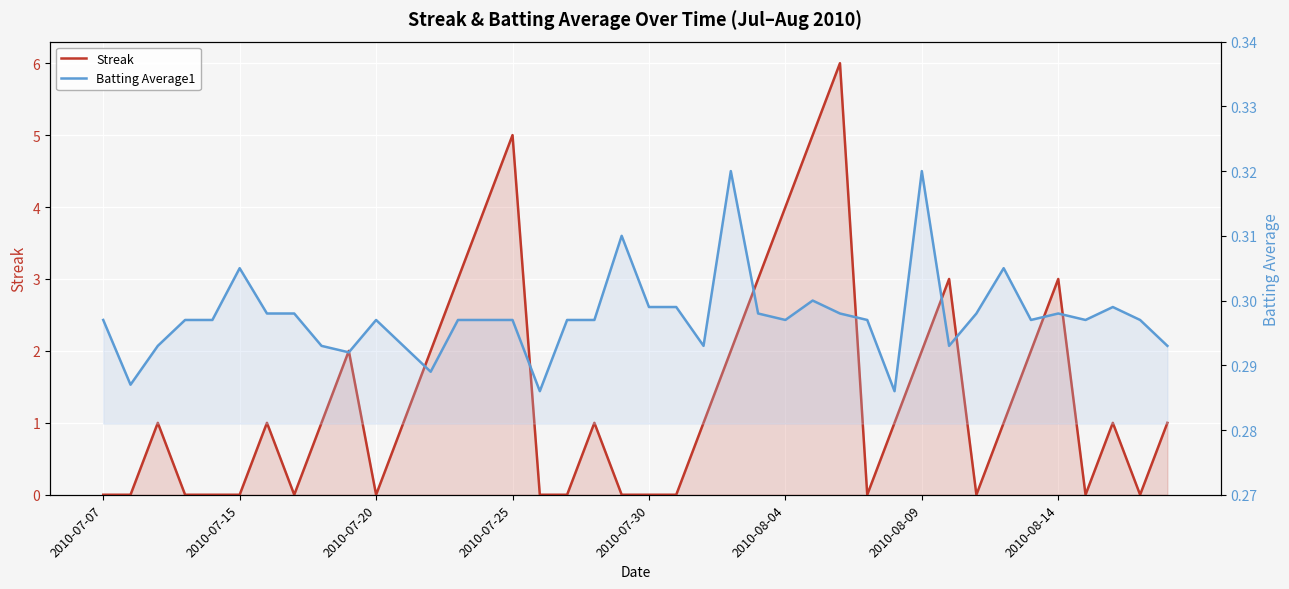

At which category is the sum across all series the highest?

27